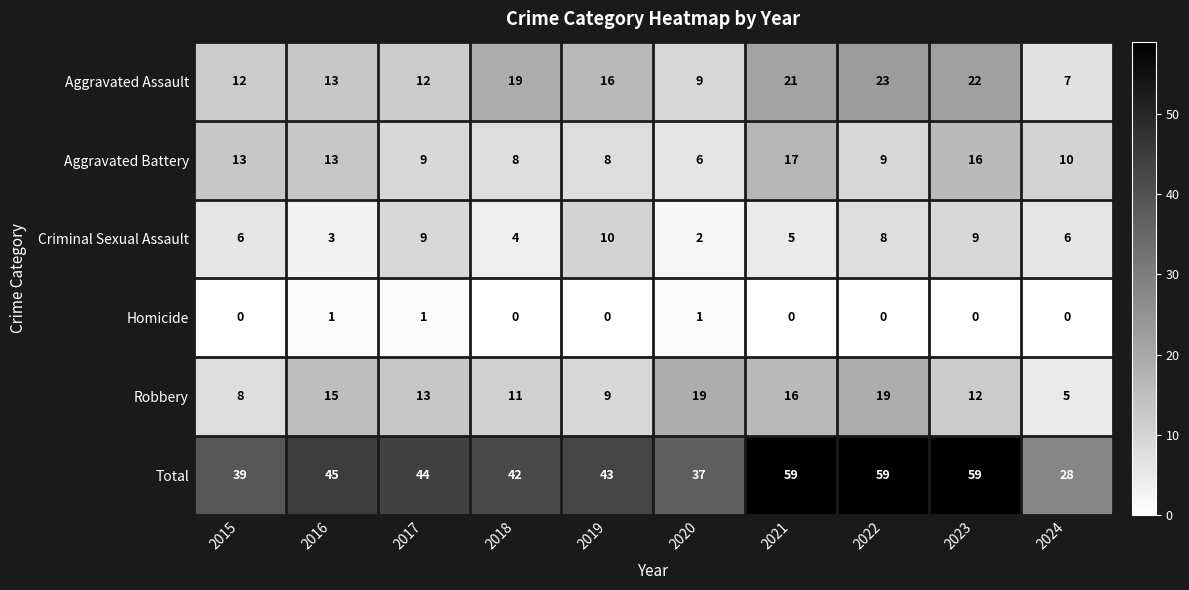

At which label does Total first exceed 44?

2016